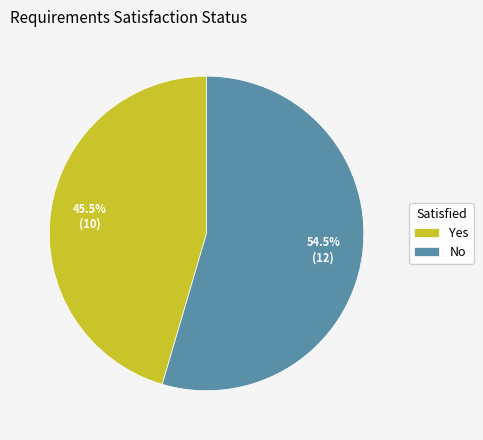

To the nearest percent, what is the combined percentage of Yes and No?

100%